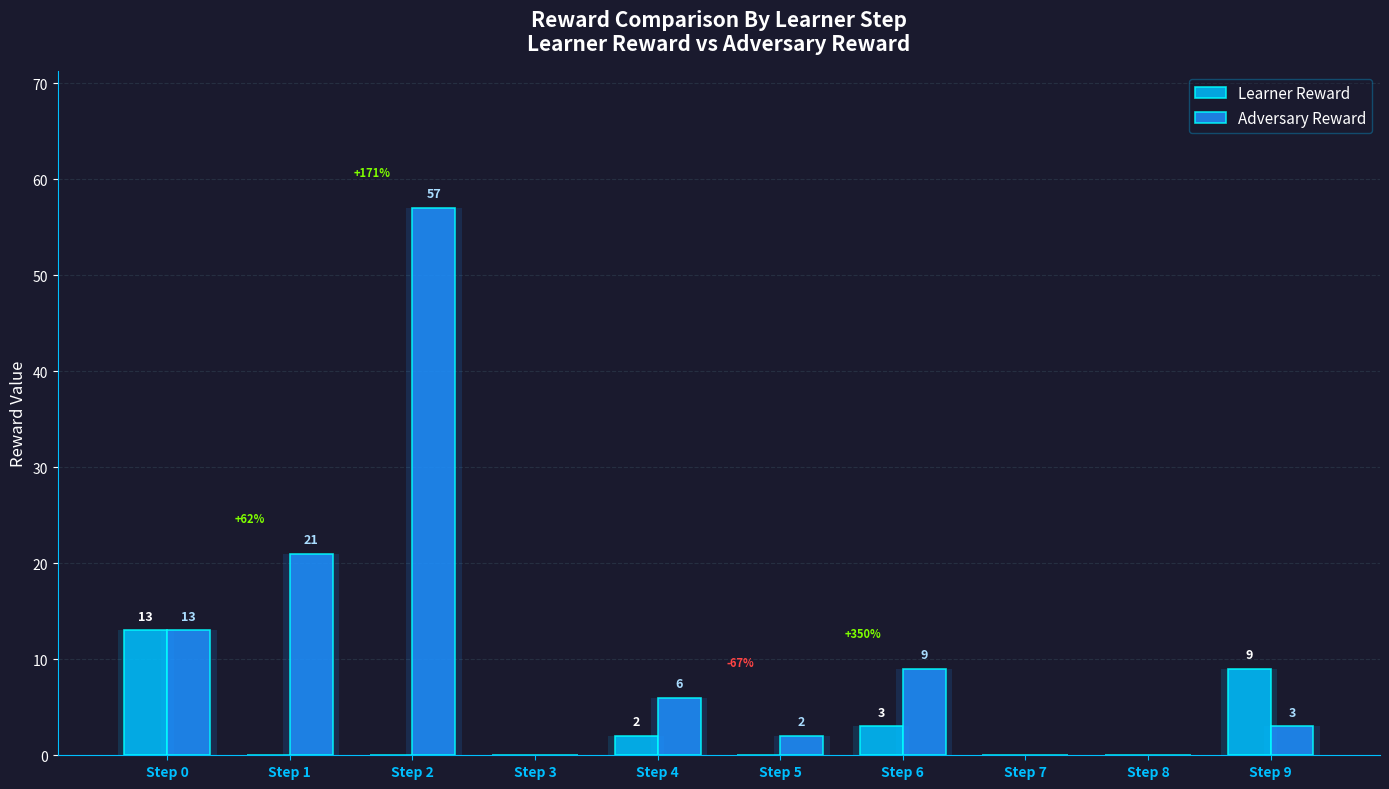

Is the value of Learner Reward at Step 2 greater than the value of Adversary Reward at Step 9?

No